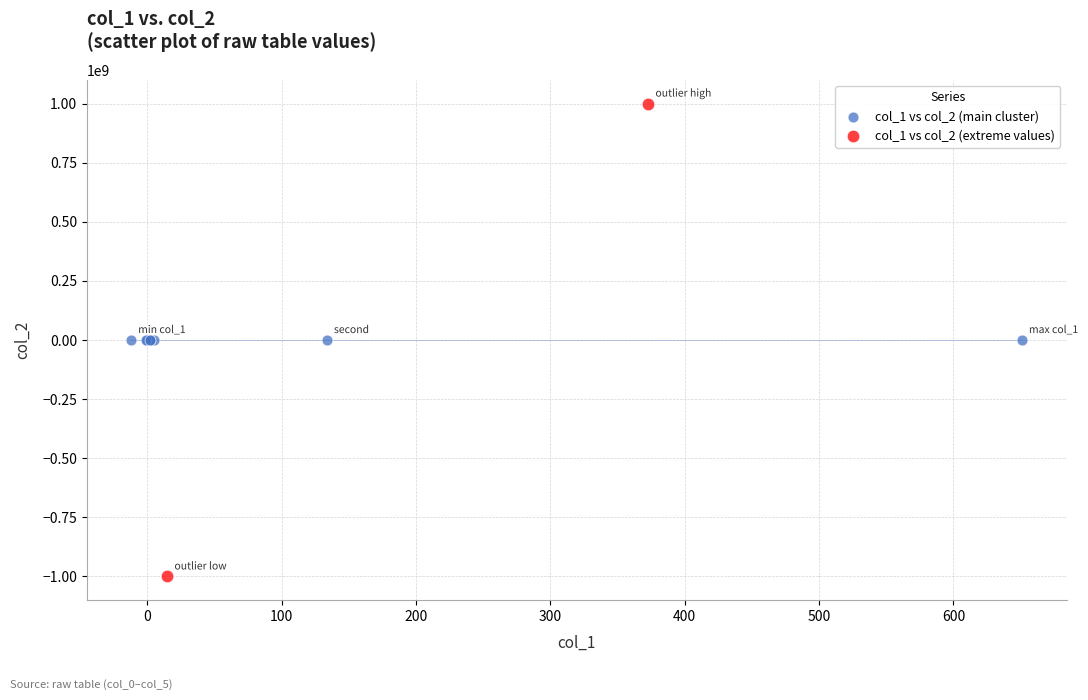

What are all the series names shown in the legend?

col_1 vs col_2 (main cluster), col_1 vs col_2 (extreme values)